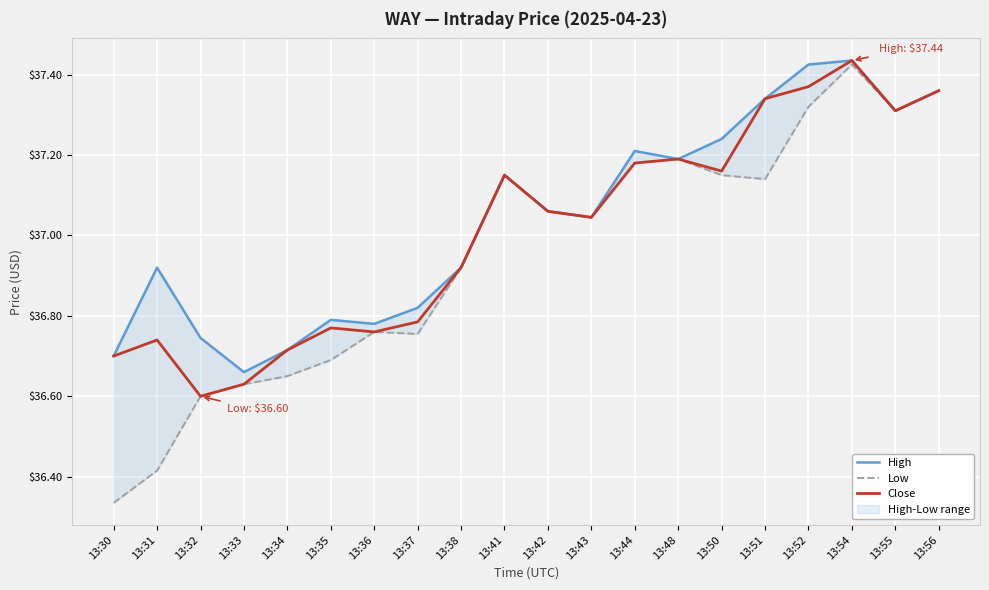

Where is the first local minimum for Low?

13:37